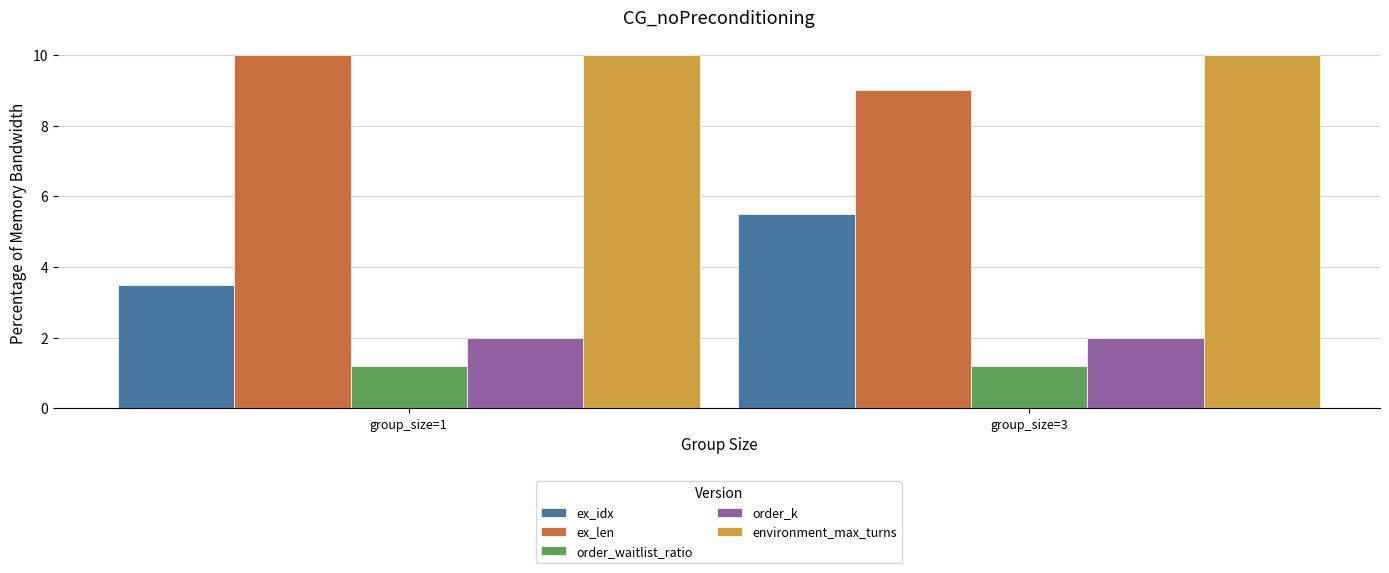

What are all the series names shown in the legend?

ex_idx, ex_len, order_waitlist_ratio, order_k, environment_max_turns